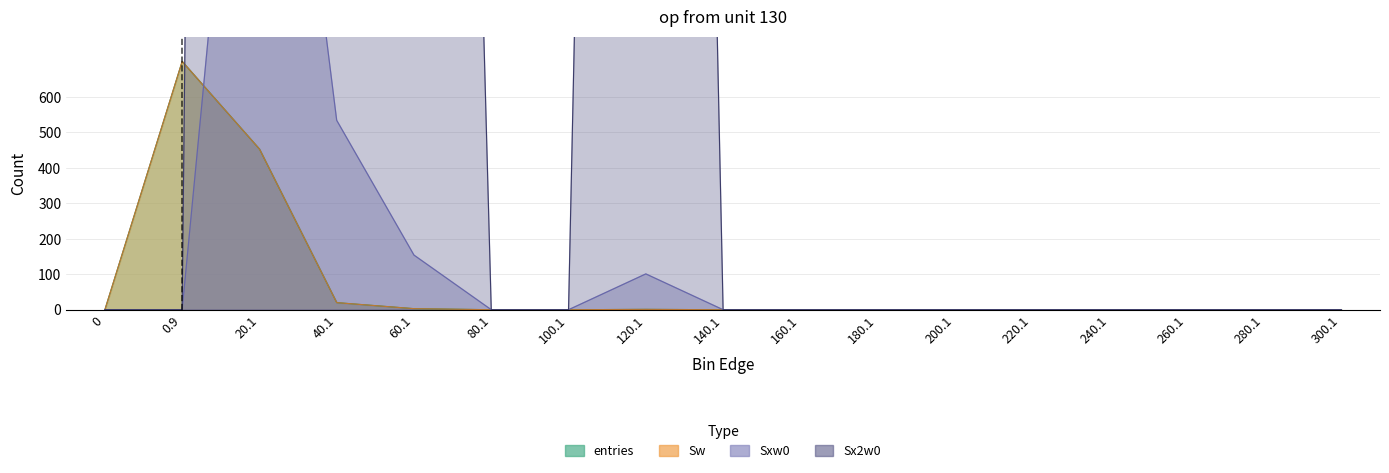

Which has a higher value, 240.1 or 160.1?

240.1